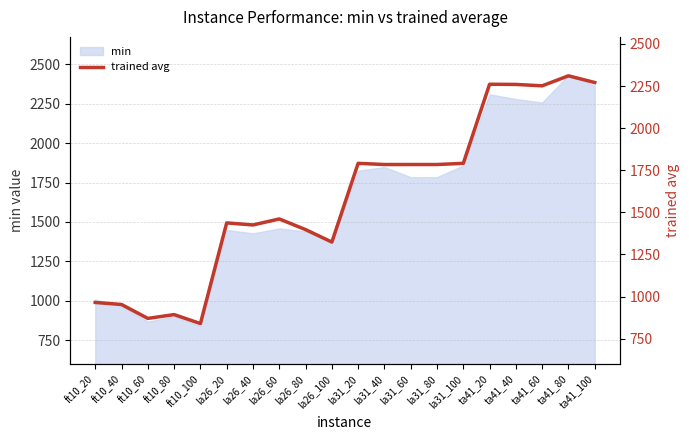

True or false: the data shows 1784.0 at la31_60.

True